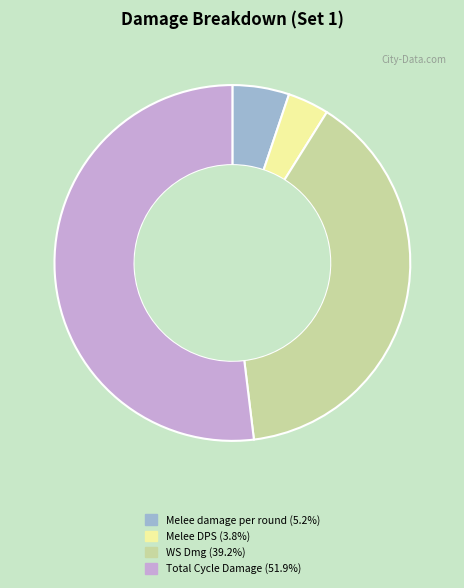

Do Melee damage per round and Total Cycle Damage together represent more than half of the pie?

Yes